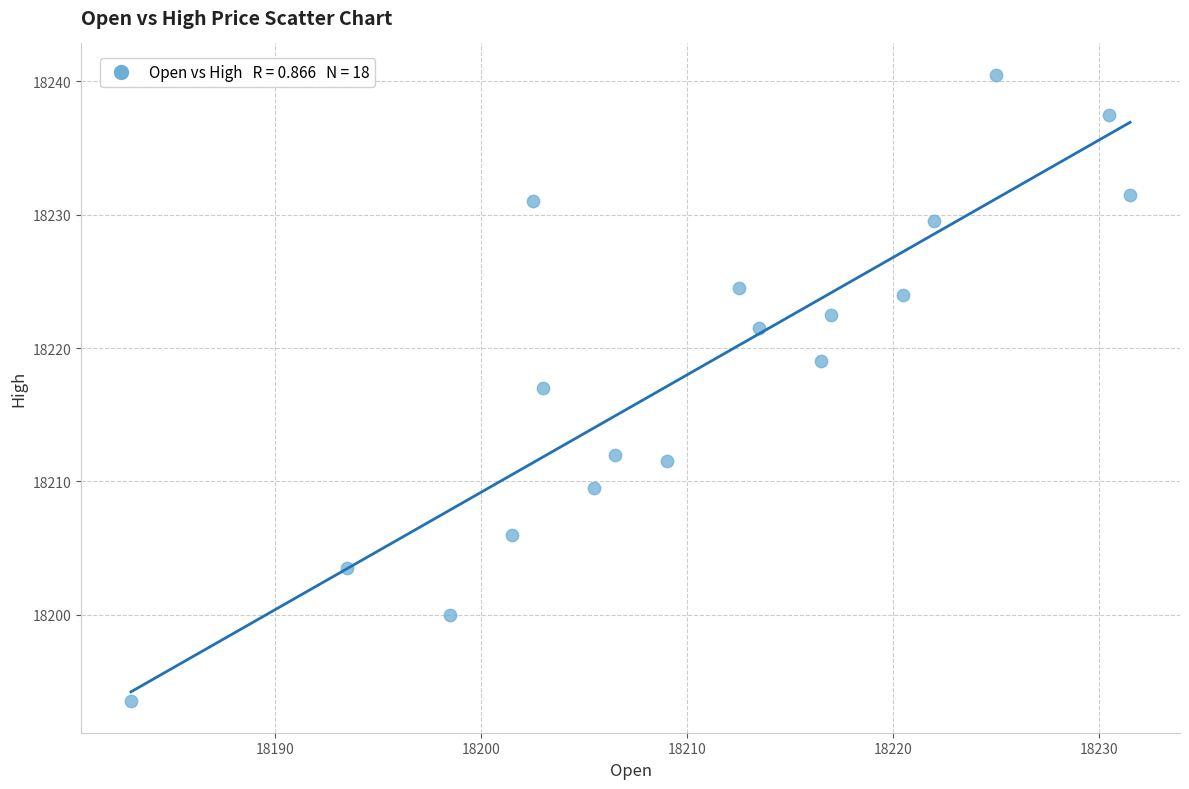

What is the range of X values (max minus min)?

48.5